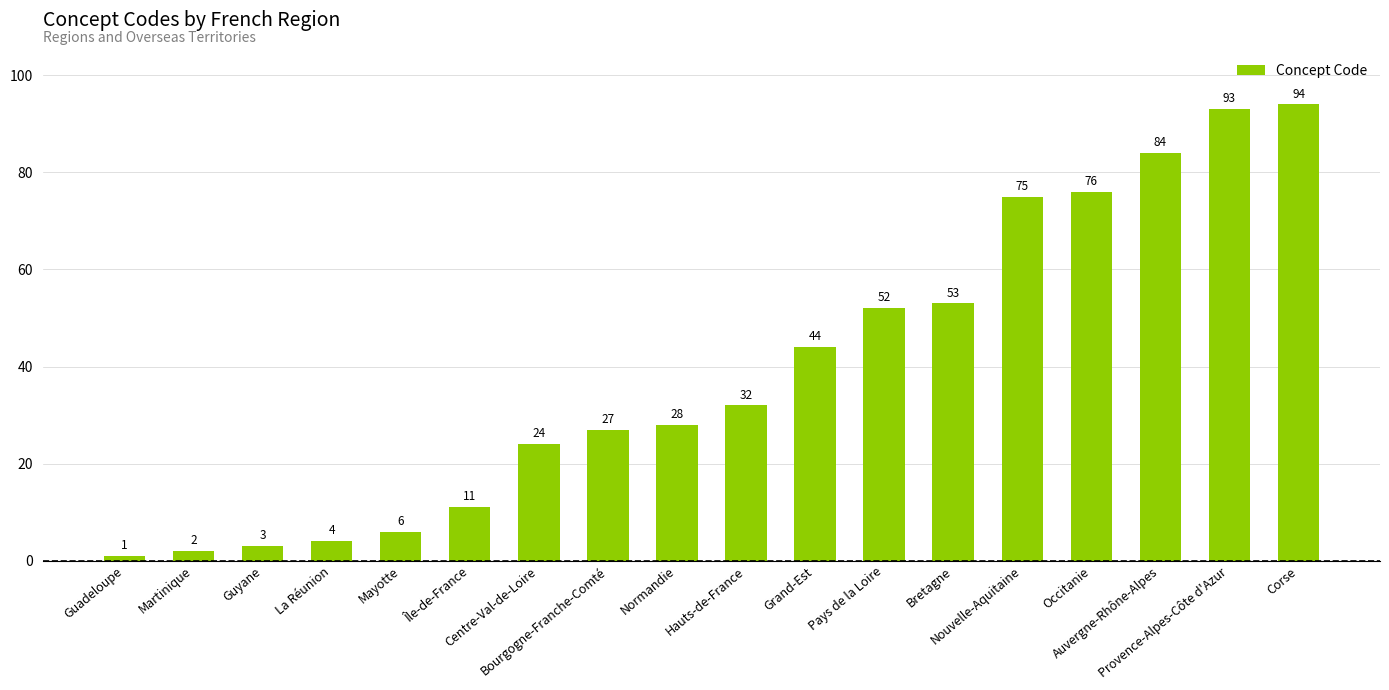

Does the chart contain any negative values?

No